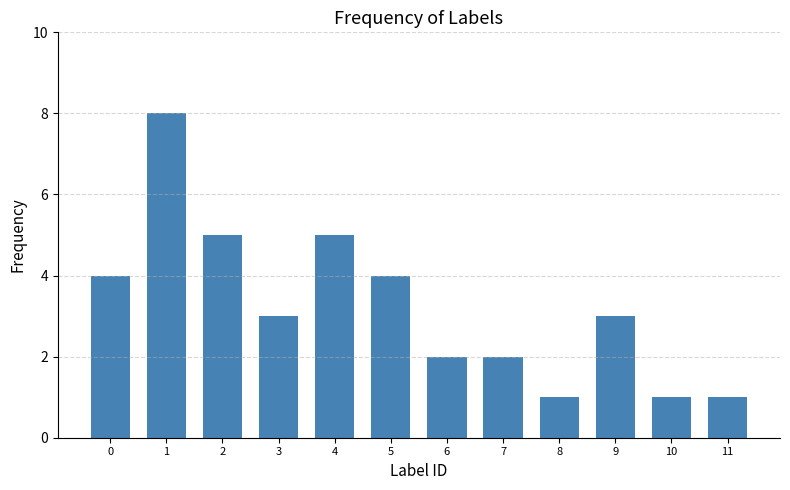

What is the difference between the values at 3 and 11?

2